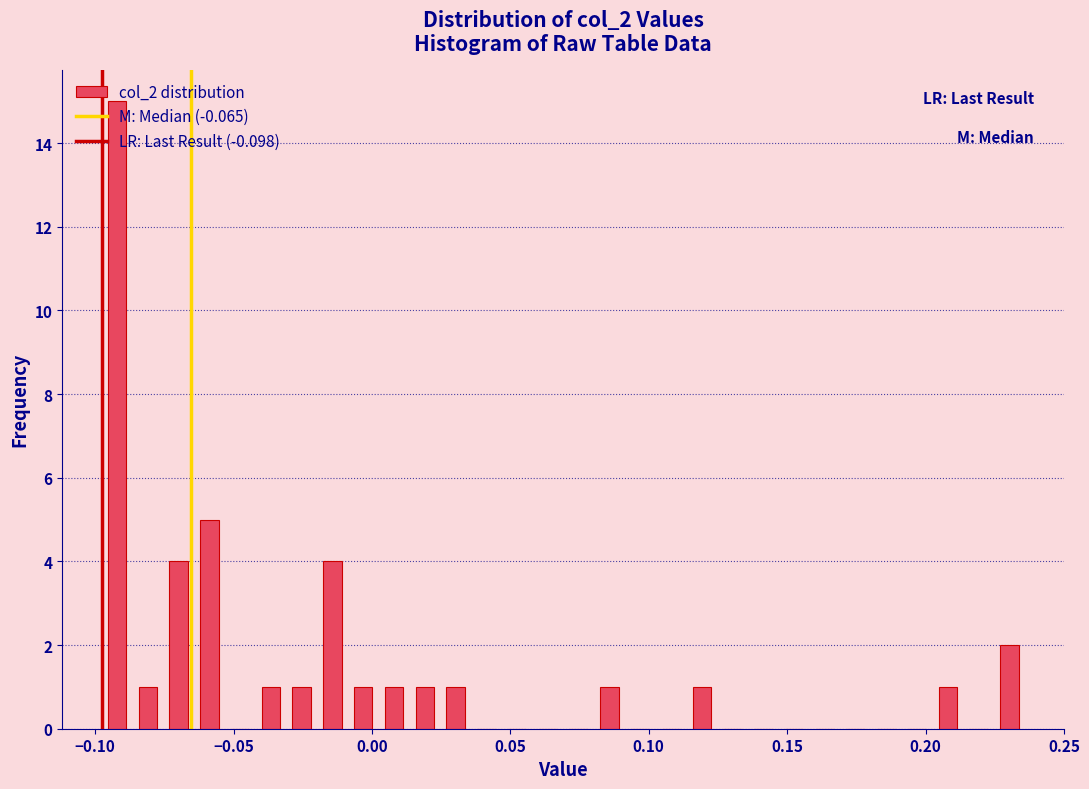

Around what value on the x-axis is the tallest bar? Give the approximate position of its centre, as read against the axis.

-0.090